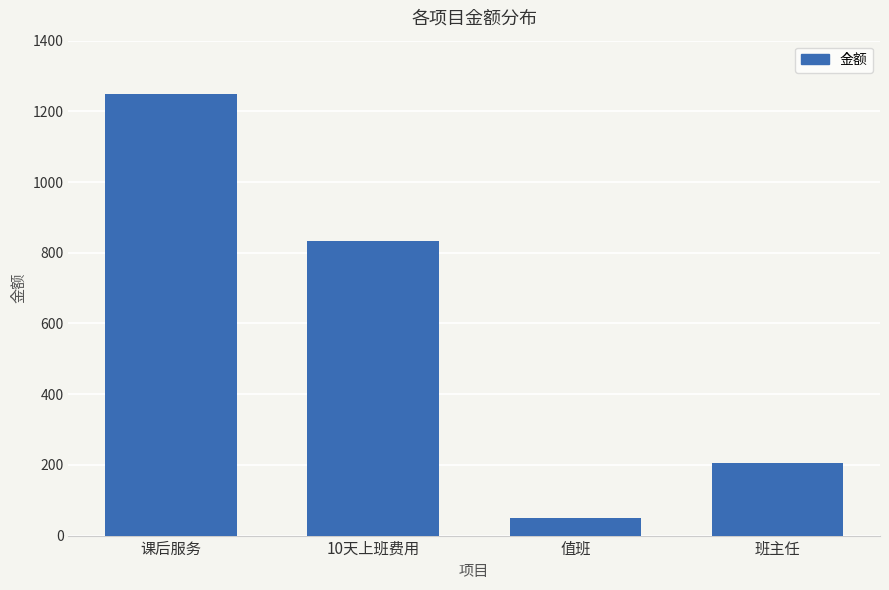

Between 课后服务 and 值班, which is larger?

课后服务